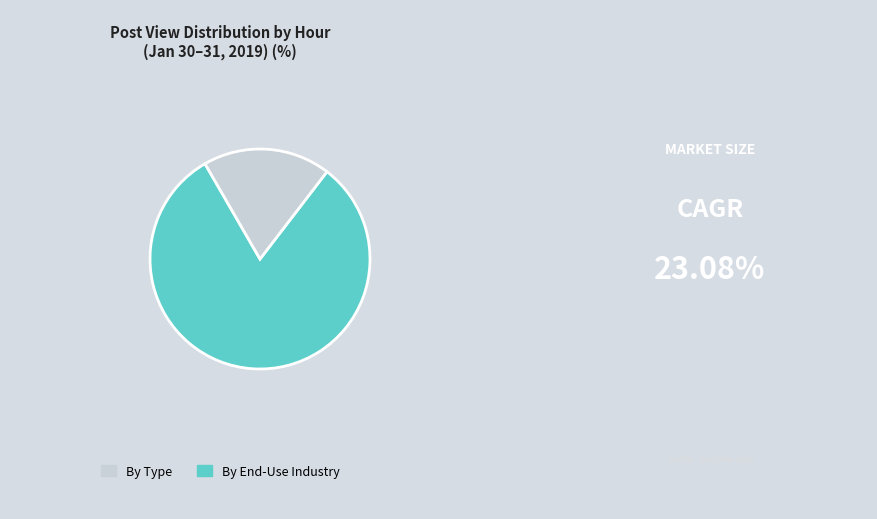

The By Type slice represents 81% of the pie. True or false?

True